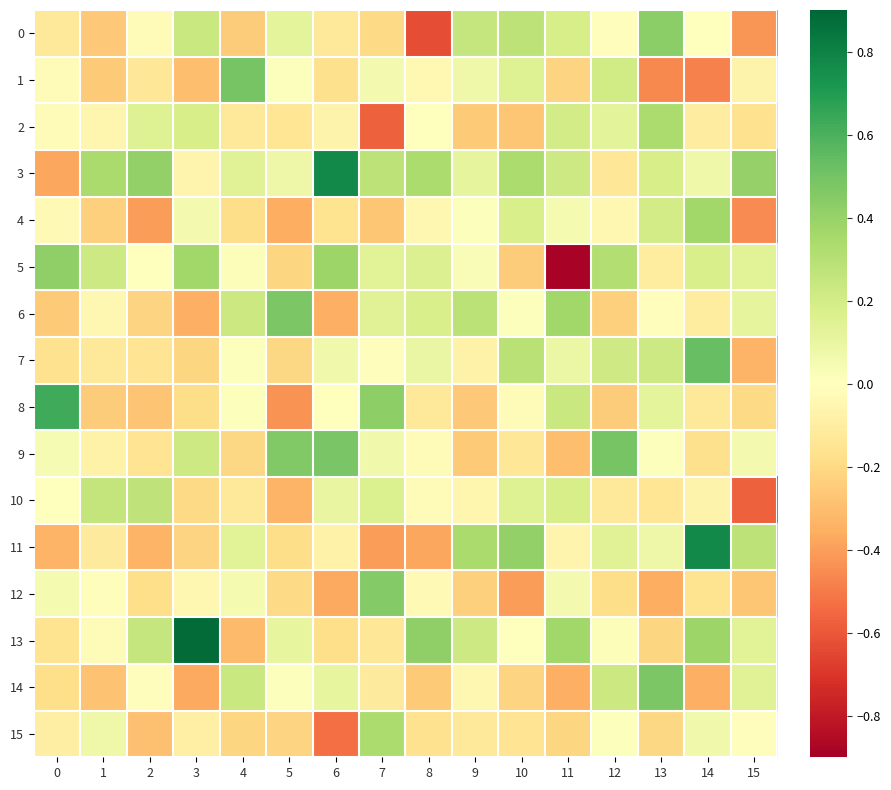

Reading left to right, list all the values displayed in this chart.

0: 0=-0.1	1=-0.3	2=-0.0	3=0.2	4=-0.2	5=0.1	6=-0.1	7=-0.2	8=-0.6	9=0.2	10=0.3	11=0.2	12=-0.0	13=0.4	14=-0.0	15=-0.4
1: 0=-0.0	1=-0.3	2=-0.1	3=-0.3	4=0.5	5=0.0	6=-0.2	7=0.1	8=-0.0	9=0.1	10=0.2	11=-0.2	12=0.2	13=-0.5	14=-0.5	15=-0.1
2: 0=-0.0	1=-0.1	2=0.2	3=0.2	4=-0.1	5=-0.1	6=-0.1	7=-0.6	8=0.0	9=-0.3	10=-0.3	11=0.2	12=0.1	13=0.3	14=-0.1	15=-0.2
3: 0=-0.4	1=0.3	2=0.4	3=-0.1	4=0.1	5=0.1	6=0.8	7=0.3	8=0.3	9=0.1	10=0.3	11=0.2	12=-0.1	13=0.2	14=0.1	15=0.4
4: 0=-0.0	1=-0.2	2=-0.4	3=0.1	4=-0.2	5=-0.4	6=-0.2	7=-0.3	8=-0.0	9=0.0	10=0.2	11=0.0	12=-0.0	13=0.2	14=0.4	15=-0.5
5: 0=0.4	1=0.2	2=-0.0	3=0.4	4=0.0	5=-0.2	6=0.4	7=0.1	8=0.2	9=0.0	10=-0.3	11=-0.9	12=0.3	13=-0.1	14=0.2	15=0.1
6: 0=-0.3	1=-0.0	2=-0.2	3=-0.3	4=0.2	5=0.5	6=-0.3	7=0.1	8=0.2	9=0.3	10=0.0	11=0.4	12=-0.2	13=-0.0	14=-0.1	15=0.1
7: 0=-0.2	1=-0.1	2=-0.1	3=-0.2	4=0.0	5=-0.2	6=0.1	7=-0.0	8=0.1	9=-0.1	10=0.3	11=0.1	12=0.2	13=0.2	14=0.5	15=-0.3
8: 0=0.6	1=-0.2	2=-0.3	3=-0.2	4=0.0	5=-0.4	6=0.0	7=0.4	8=-0.1	9=-0.3	10=-0.0	11=0.2	12=-0.2	13=0.1	14=-0.1	15=-0.2
9: 0=0.0	1=-0.1	2=-0.2	3=0.2	4=-0.2	5=0.5	6=0.5	7=0.1	8=-0.0	9=-0.3	10=-0.1	11=-0.3	12=0.5	13=0.0	14=-0.2	15=0.1
10: 0=-0.0	1=0.3	2=0.3	3=-0.2	4=-0.1	5=-0.3	6=0.1	7=0.2	8=-0.0	9=-0.1	10=0.2	11=0.2	12=-0.1	13=-0.1	14=-0.1	15=-0.6
11: 0=-0.3	1=-0.1	2=-0.3	3=-0.2	4=0.1	5=-0.2	6=-0.1	7=-0.4	8=-0.4	9=0.3	10=0.4	11=-0.1	12=0.1	13=0.1	14=0.8	15=0.3
12: 0=0.0	1=-0.0	2=-0.2	3=-0.0	4=0.0	5=-0.2	6=-0.4	7=0.5	8=-0.0	9=-0.2	10=-0.4	11=0.1	12=-0.2	13=-0.4	14=-0.2	15=-0.3
13: 0=-0.2	1=-0.0	2=0.3	3=0.9	4=-0.3	5=0.1	6=-0.2	7=-0.1	8=0.4	9=0.2	10=-0.0	11=0.4	12=0.0	13=-0.2	14=0.4	15=0.1
14: 0=-0.2	1=-0.3	2=-0.0	3=-0.4	4=0.2	5=0.0	6=0.1	7=-0.1	8=-0.3	9=-0.0	10=-0.2	11=-0.3	12=0.2	13=0.5	14=-0.3	15=0.1
15: 0=-0.1	1=0.1	2=-0.3	3=-0.1	4=-0.2	5=-0.2	6=-0.5	7=0.3	8=-0.2	9=-0.1	10=-0.1	11=-0.2	12=0.0	13=-0.2	14=0.1	15=-0.0